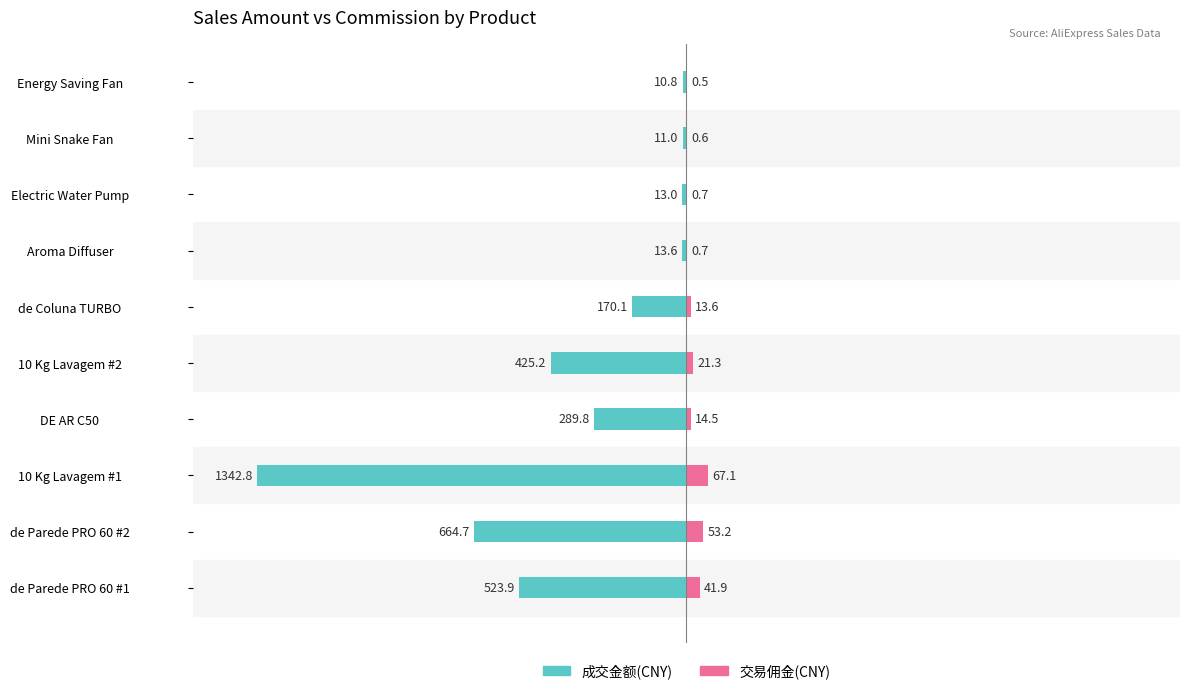

Does the chart contain stacked bars?

No